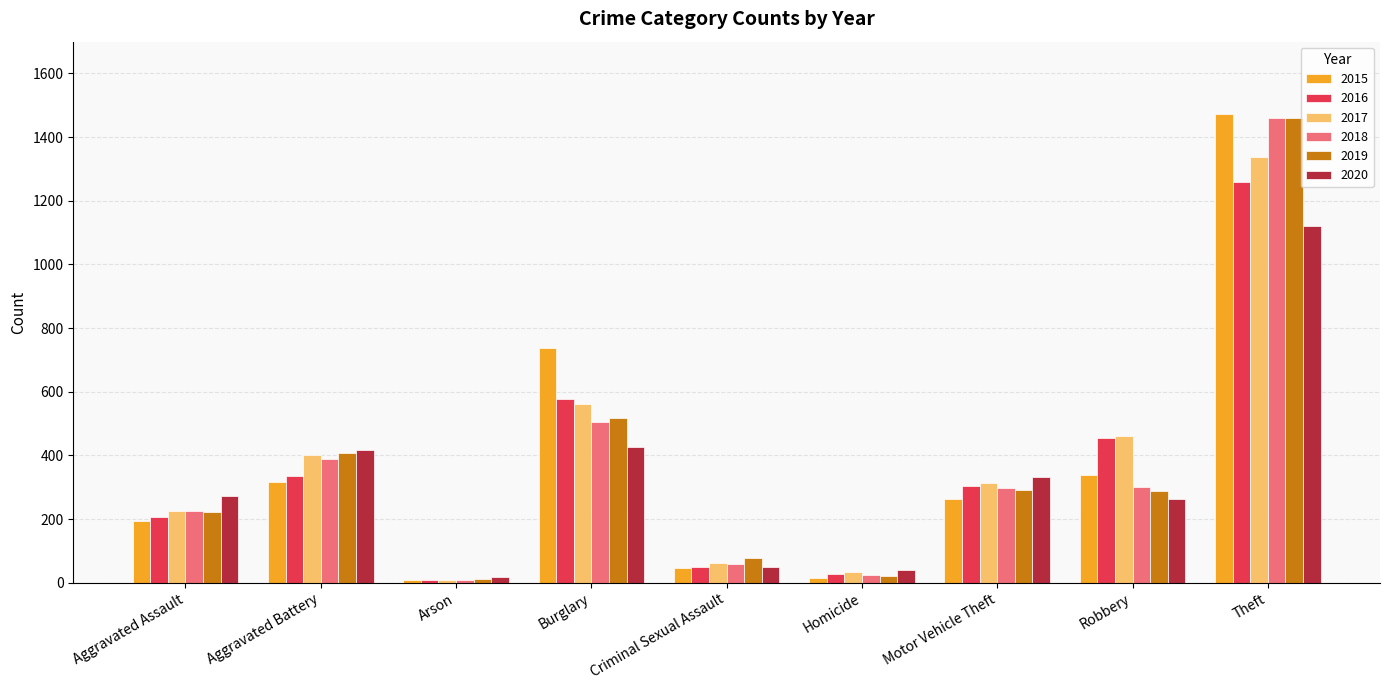

The 2016 series shows 949 at Burglary. True or false?

False